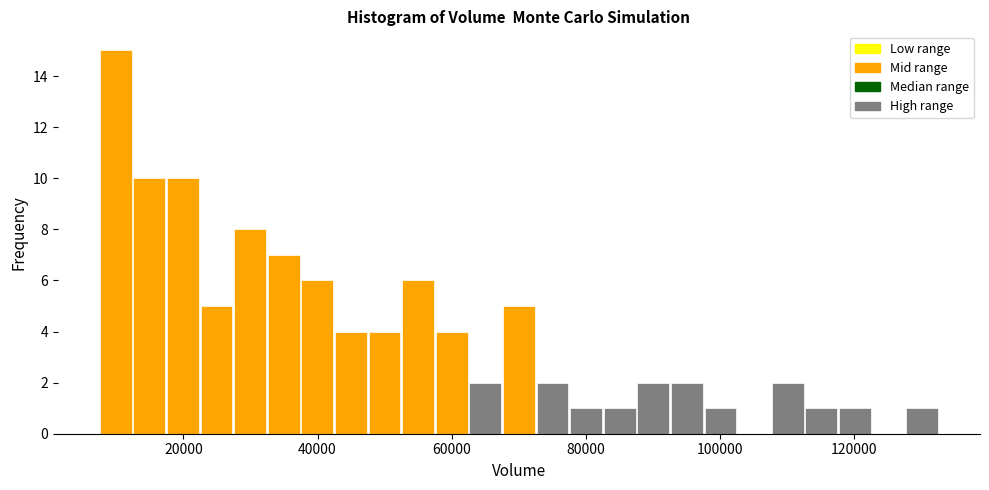

Read against the x-axis, roughly where is the centre of the tallest bar?

10000